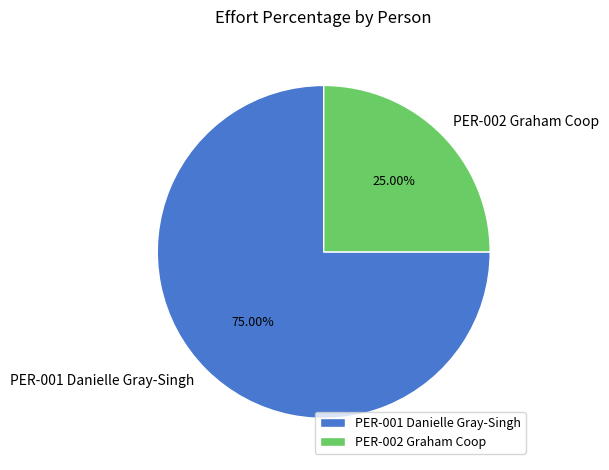

Between PER-002 Graham Coop and PER-001 Danielle Gray-Singh, which is larger?

PER-001 Danielle Gray-Singh